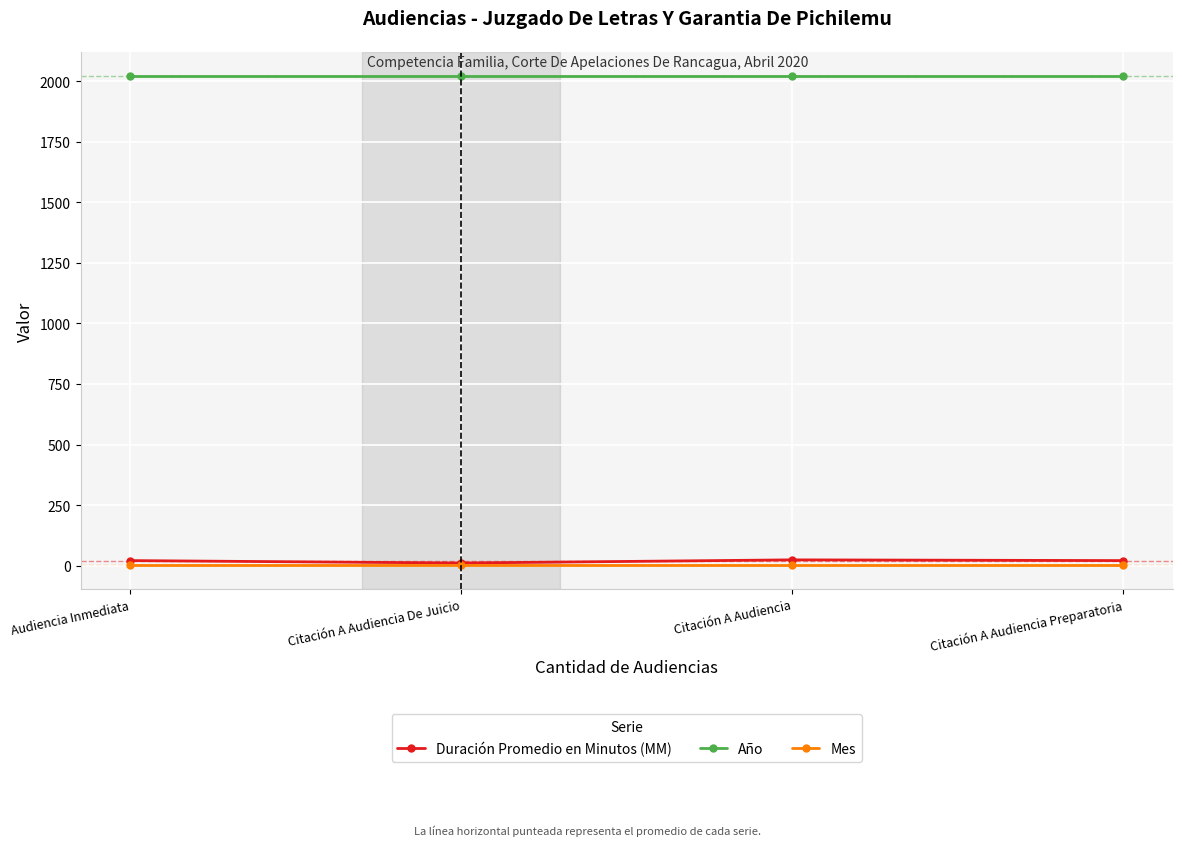

The Mes series shows 4 at Citación A Audiencia Preparatoria. True or false?

True